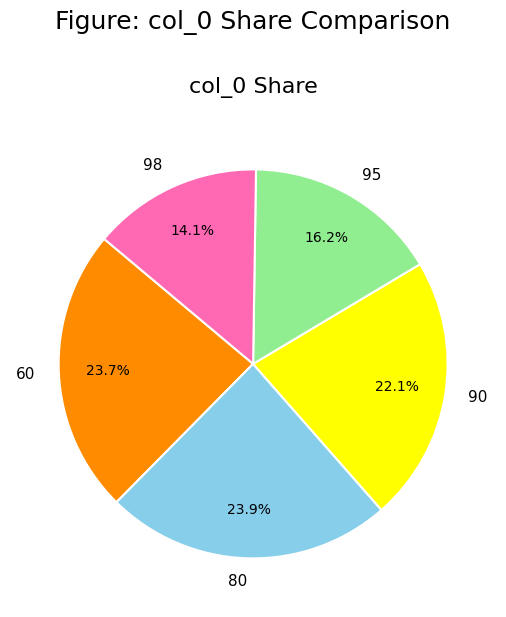

What percentage do 90 and 98 together represent?

36.2%